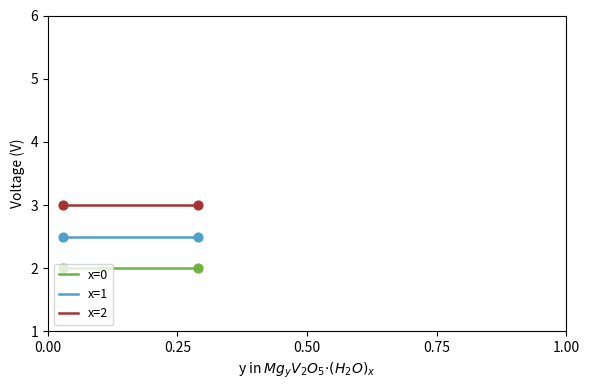

What is the maximum value shown in the chart?

3.0